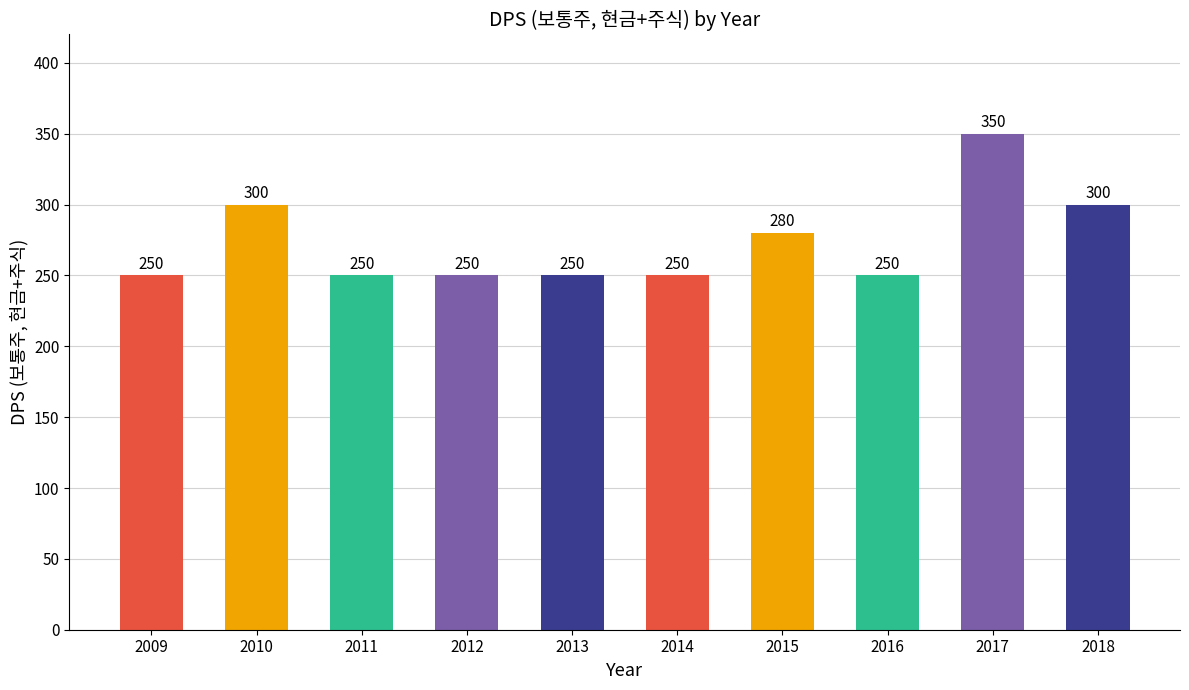

Does the chart contain any negative values?

No